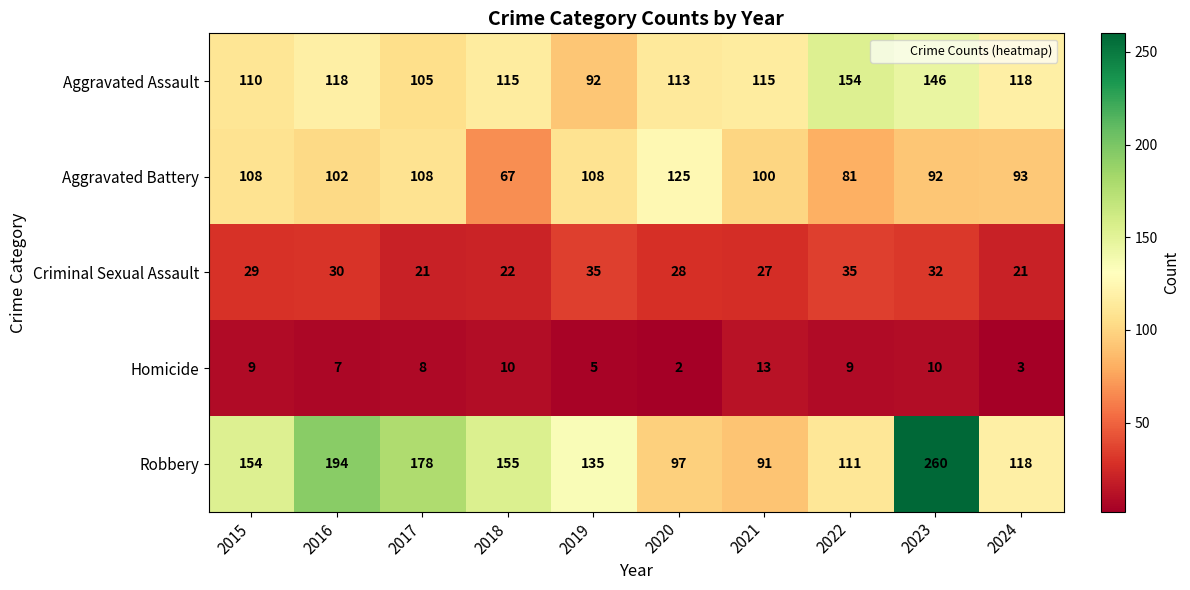

What is the difference between the maximum and minimum values in the Homicide series?

11